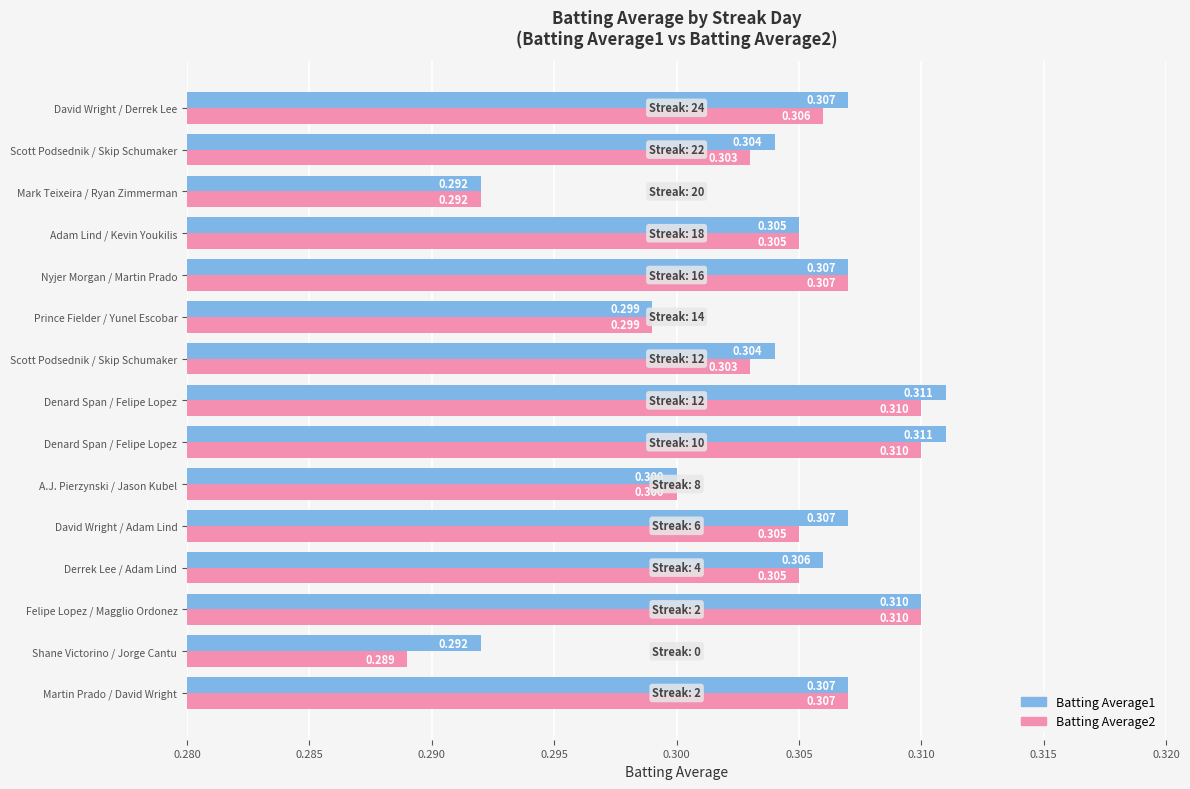

Reading right to left, transcribe all the data shown in this chart.

Batting Average1: 0.3	0.3	0.3	0.3	0.3	0.3	0.3	0.3	0.3	0.3	0.3	0.3	0.3	0.3	0.3
Batting Average2: 0.3	0.3	0.3	0.3	0.3	0.3	0.3	0.3	0.3	0.3	0.3	0.3	0.3	0.3	0.3